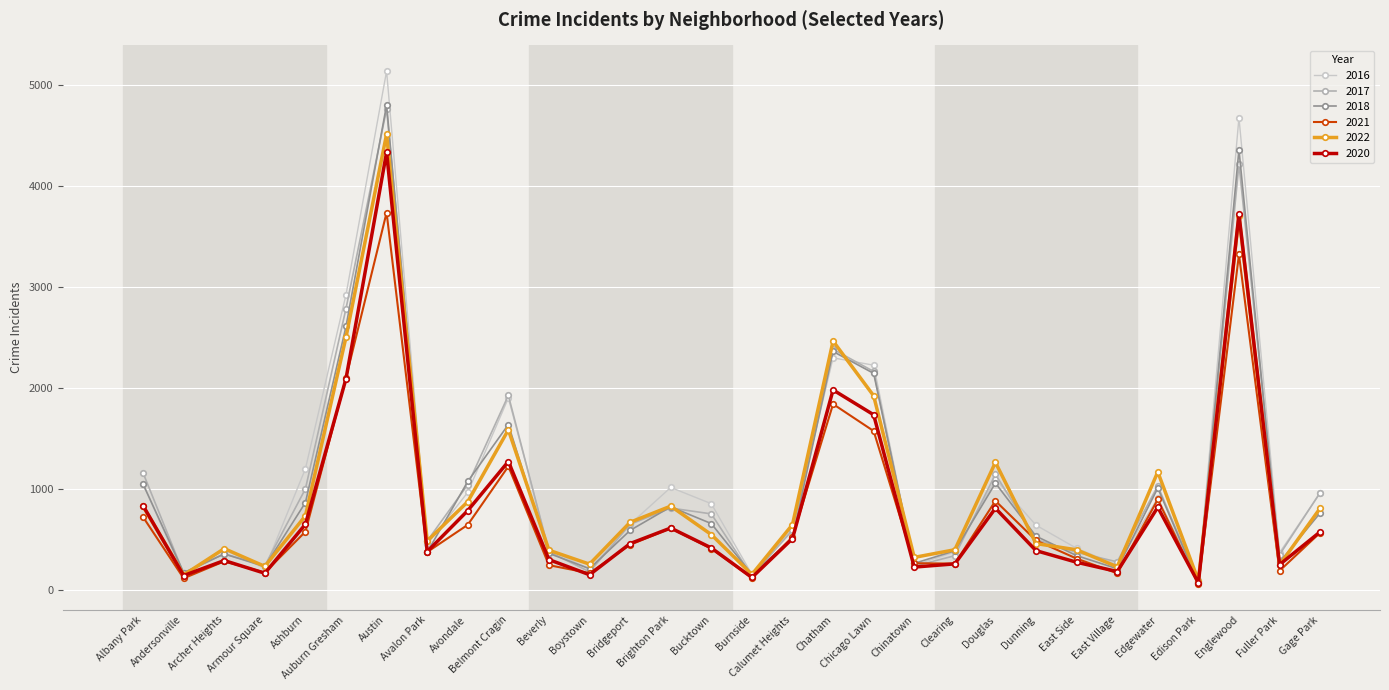

What is the greatest value displayed?

5139